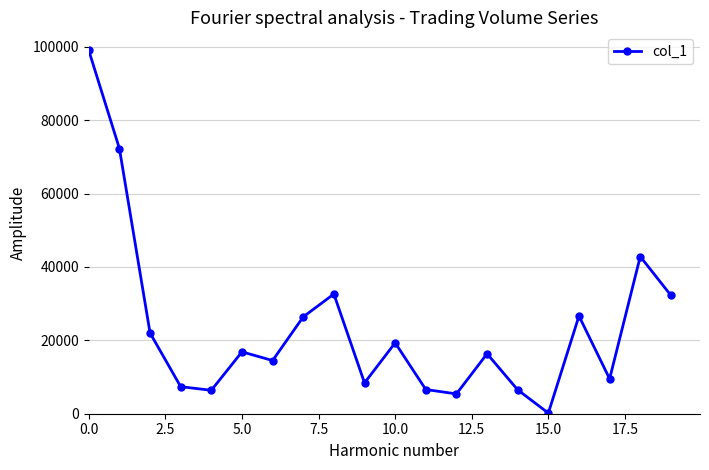

What is the greatest value displayed?

99000